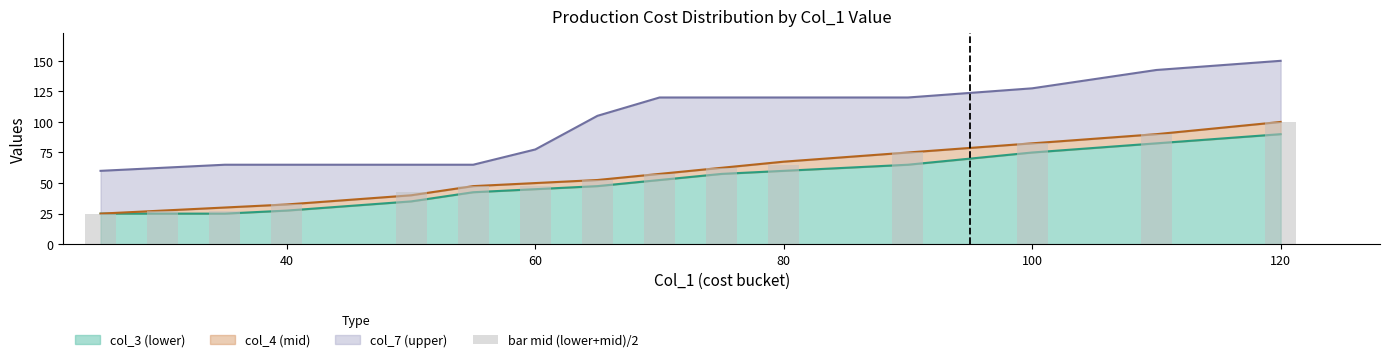

The value of col_3 (lower) at 40 is 49.2. True or false?

False